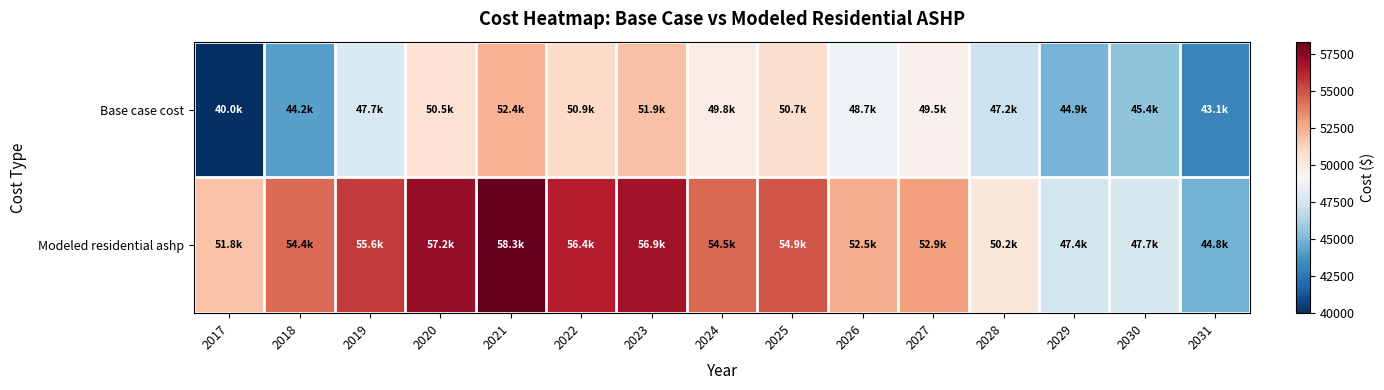

How many data points does each series have?

15